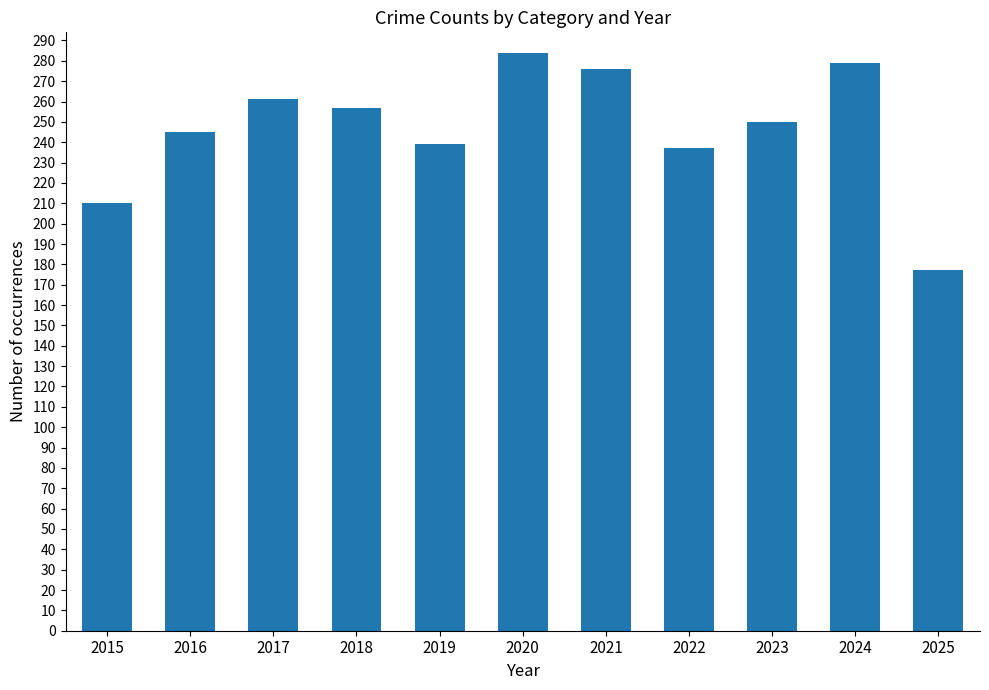

The chart shows a value of 261 at 2017. True or false?

True